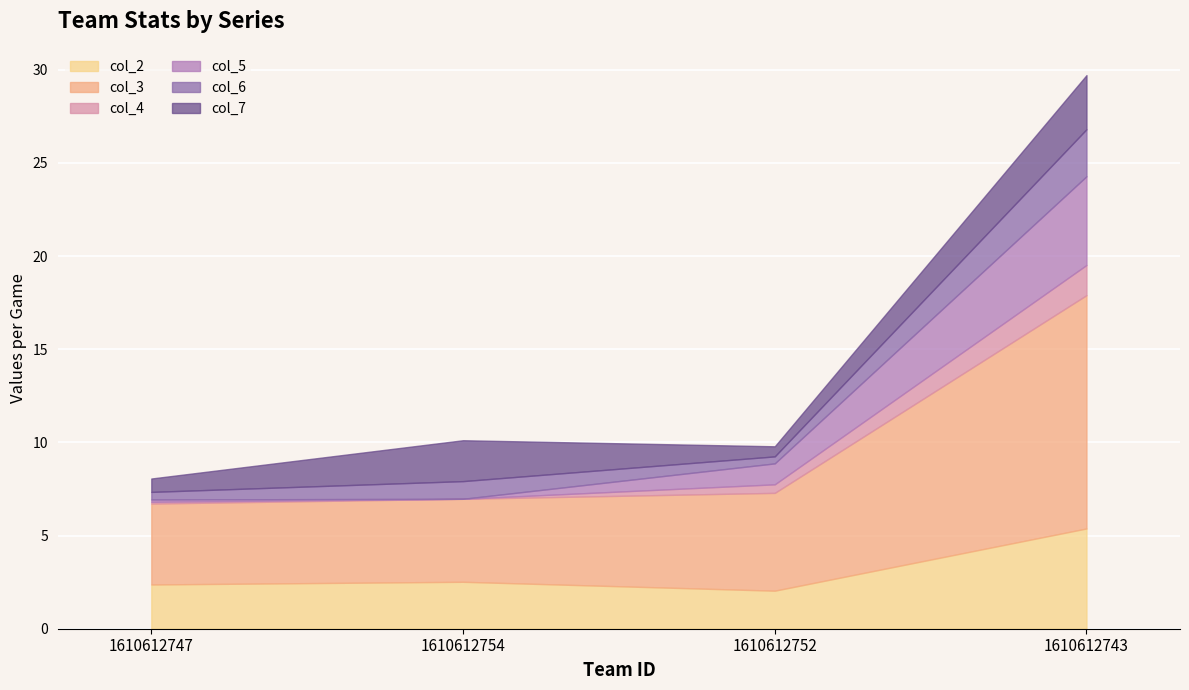

The col_2 series shows 5.4 at 1610612743. True or false?

True